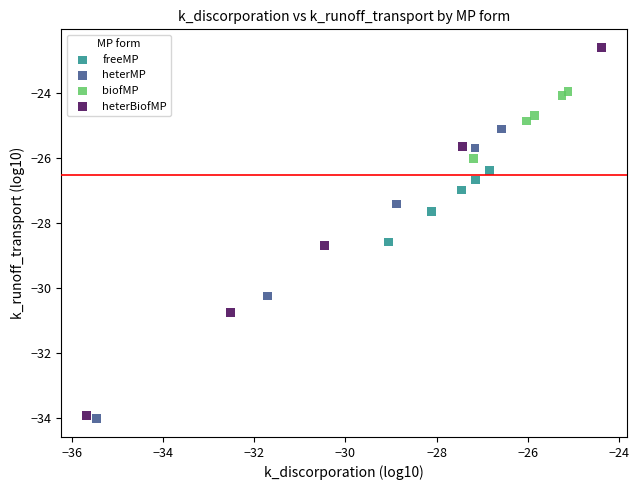

Which series reaches the maximum Y coordinate?

heterBiofMP